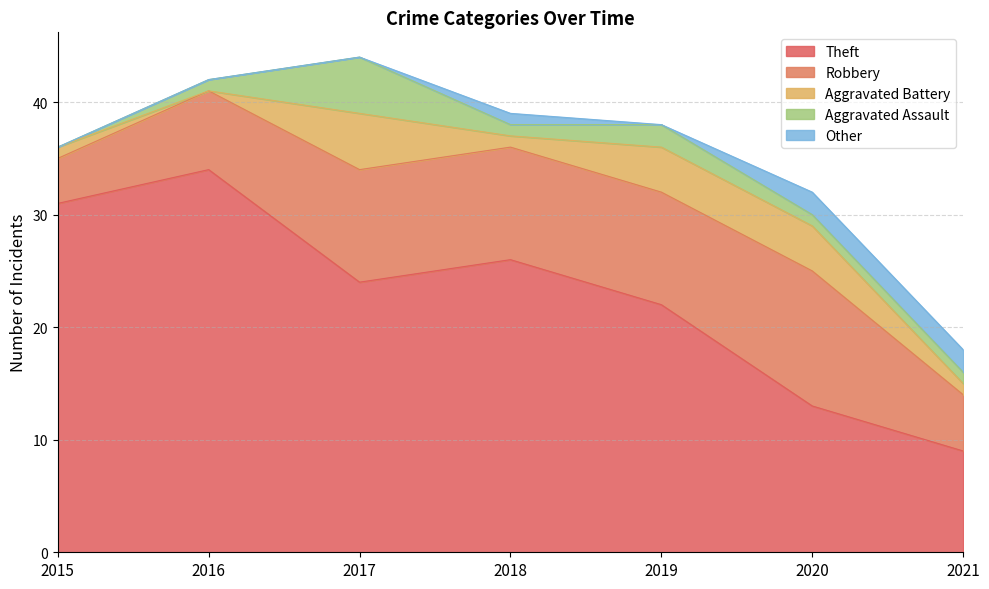

List the labels in order of Robbery value, smallest first.

2015, 2021, 2016, 2017, 2018, 2019, 2020